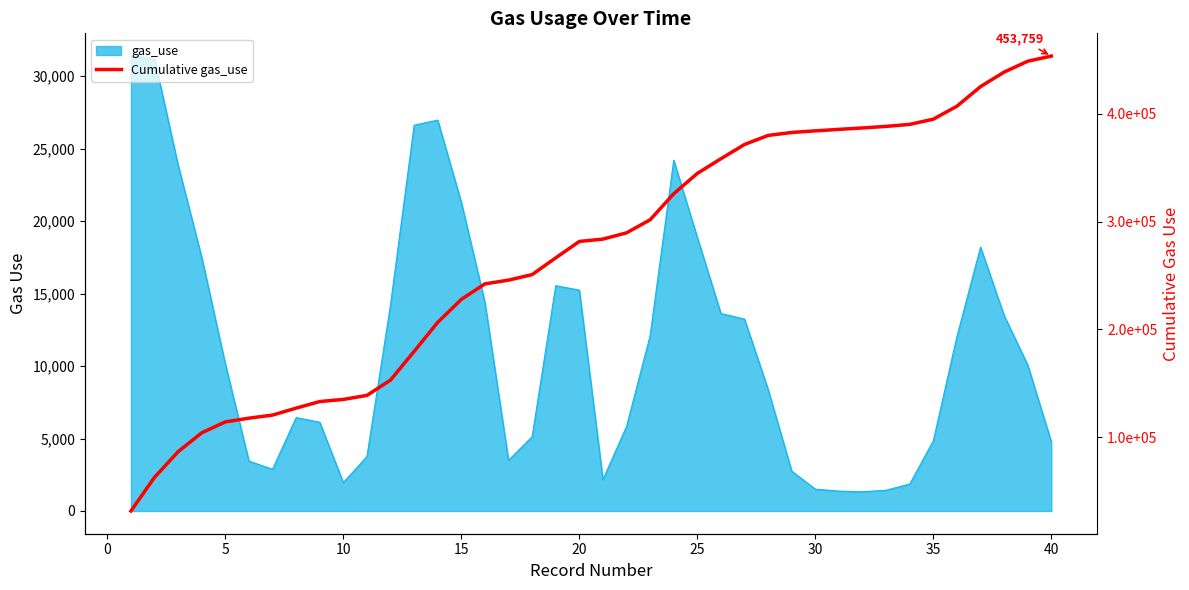

Reading left to right, what are all the values shown in this chart?

31391	62591	86455	103963	114114	117556	120434	126880	133003	134966	138719	152948	179570	206543	227847	242243	245739	250865	266408	281650	283814	289649	301747	325953	344825	358454	371693	380083	382832	384340	385713	387040	388472	390333	395177	407216	425425	438915	448989	453759